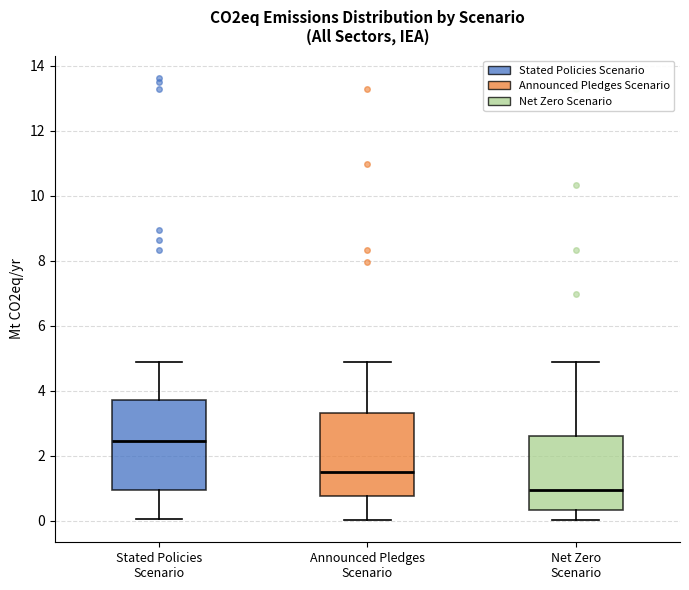

Reading left to right, transcribe this box plot: for each box, give where its median line is, the range the box spans, and where its two whiskers end, as read against the y-axis. The values are not printed on the chart, so give them approximately, as read against the axis.

Stated Policies Scenario: median 2.4, box 1.0 to 3.8, whiskers 0.0 to 4.8
Announced Pledges Scenario: median 1.4, box 0.8 to 3.4, whiskers 0.0 to 4.8
Net Zero Scenario: median 1.0, box 0.4 to 2.6, whiskers 0.0 to 4.8